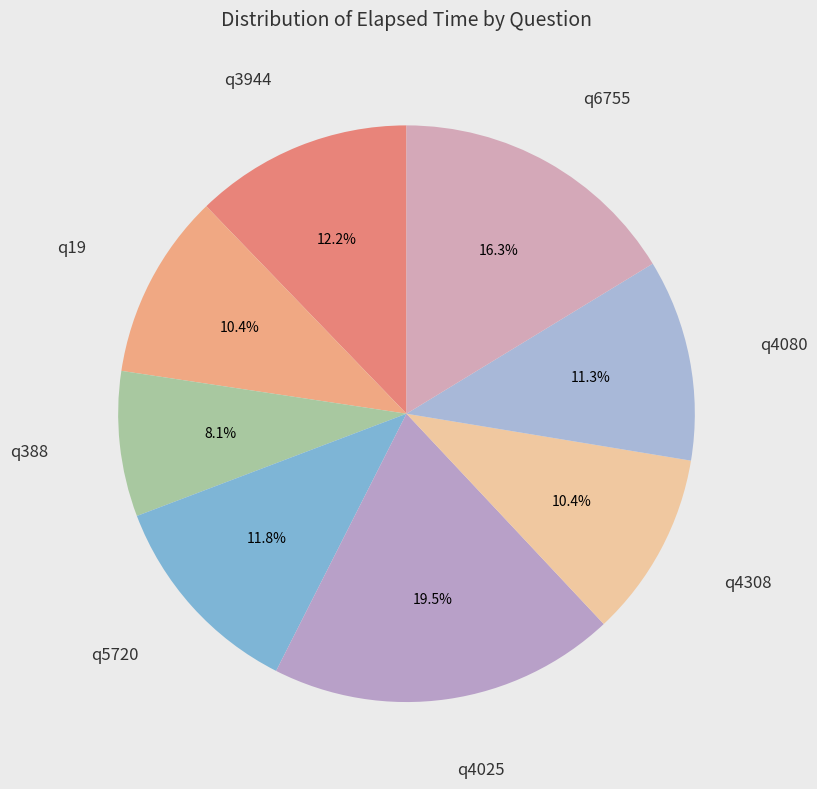

True or false: q5720 accounts for 12% of the total.

True